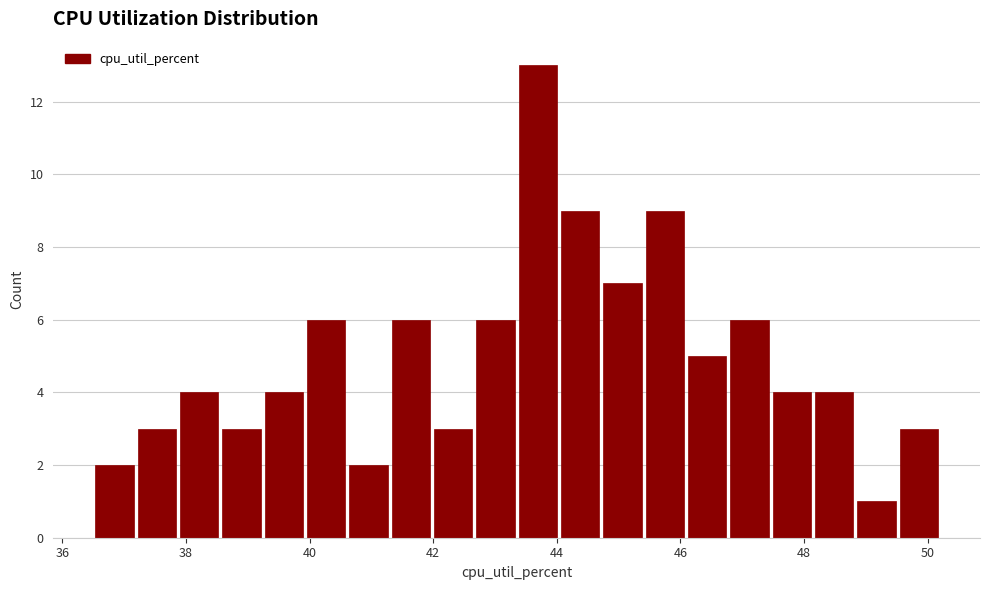

Around what value on the x-axis is the tallest bar? Give the approximate position of its centre, as read against the axis.

43.6